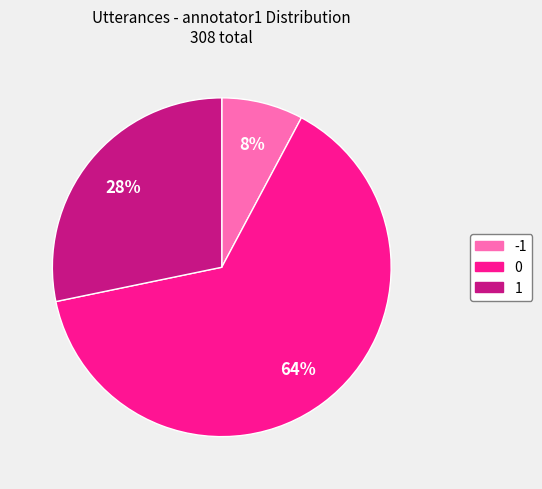

Does 0 account for over 50% of the chart?

Yes